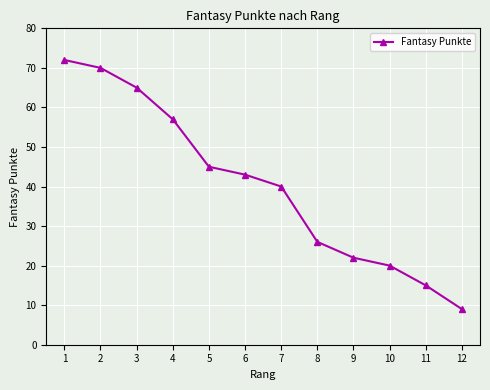

Rank the categories by value from lowest to highest.

12, 11, 10, 9, 8, 7, 6, 5, 4, 3, 2, 1